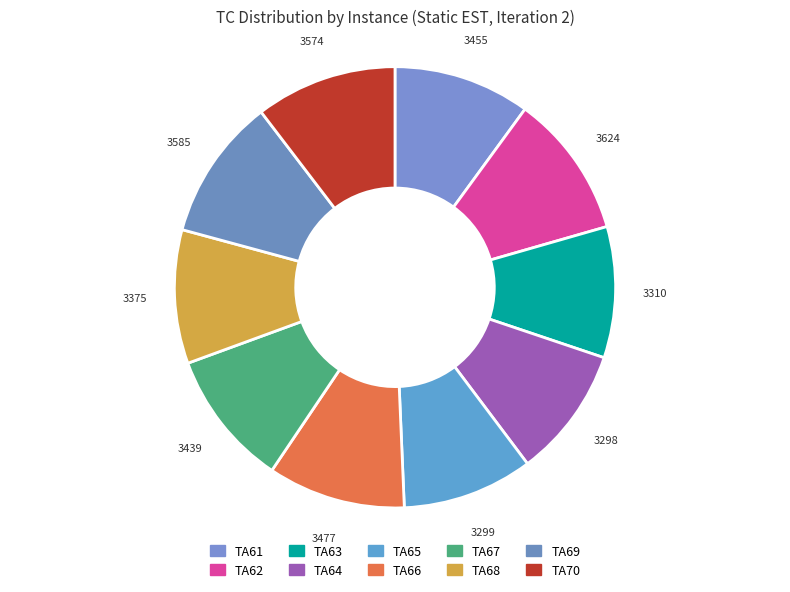

What is the total percentage of TA68 and TA70?

20.2%